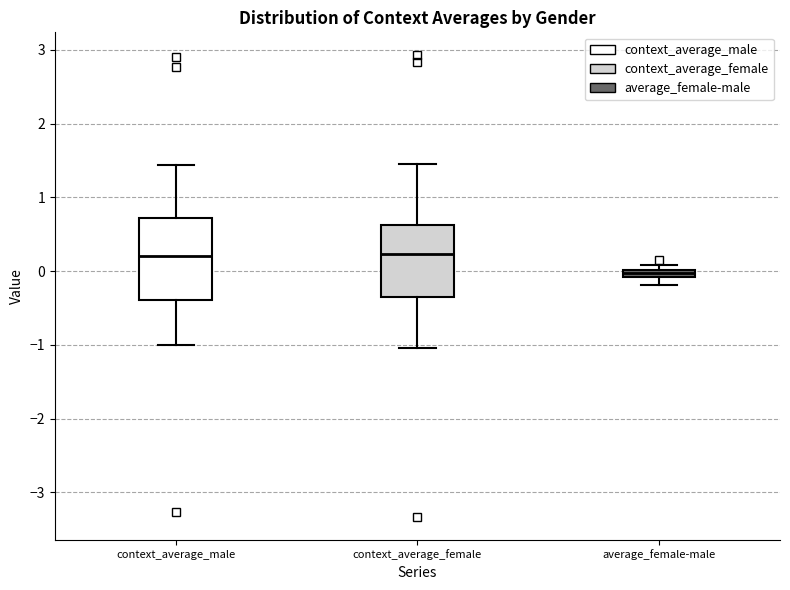

Which box has the lowest median line?

average_female-male